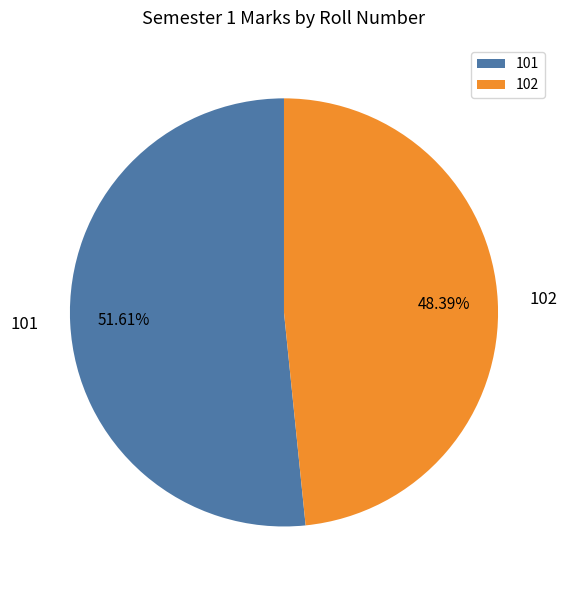

How much of the chart is everything except 102?

51.6%